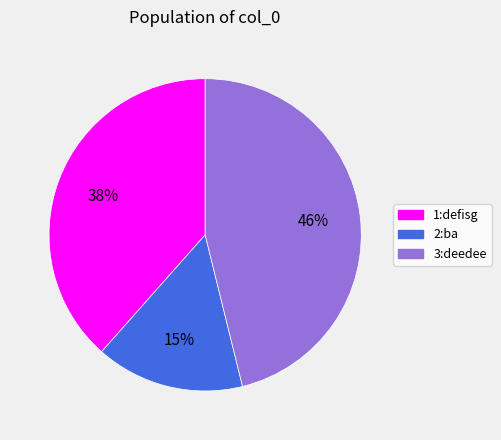

To the nearest percent, what percentage of the pie is 2:ba?

15%